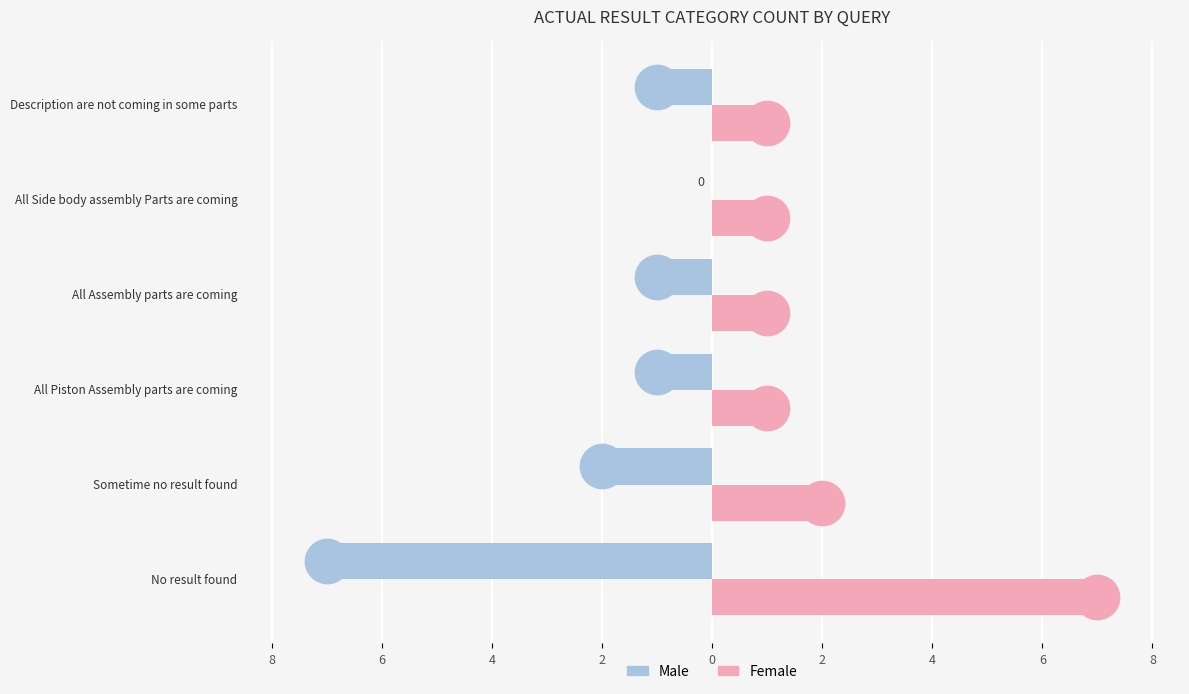

Which series has the largest total across all categories?

Female